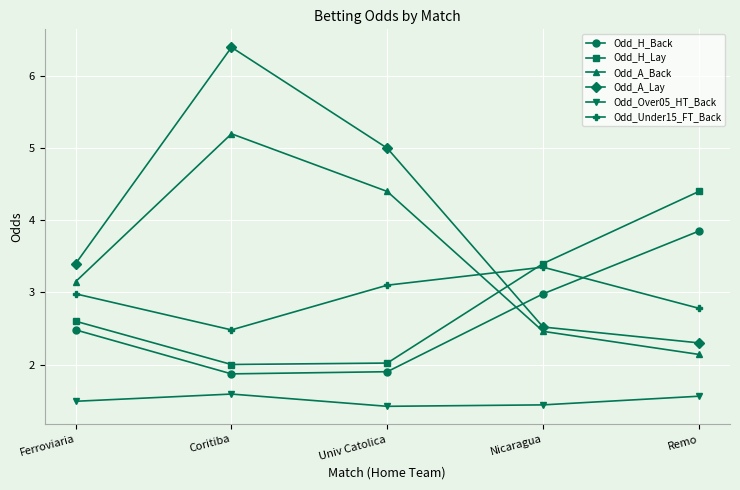

How many Odd_Over05_HT_Back values are between 1 and 2?

5